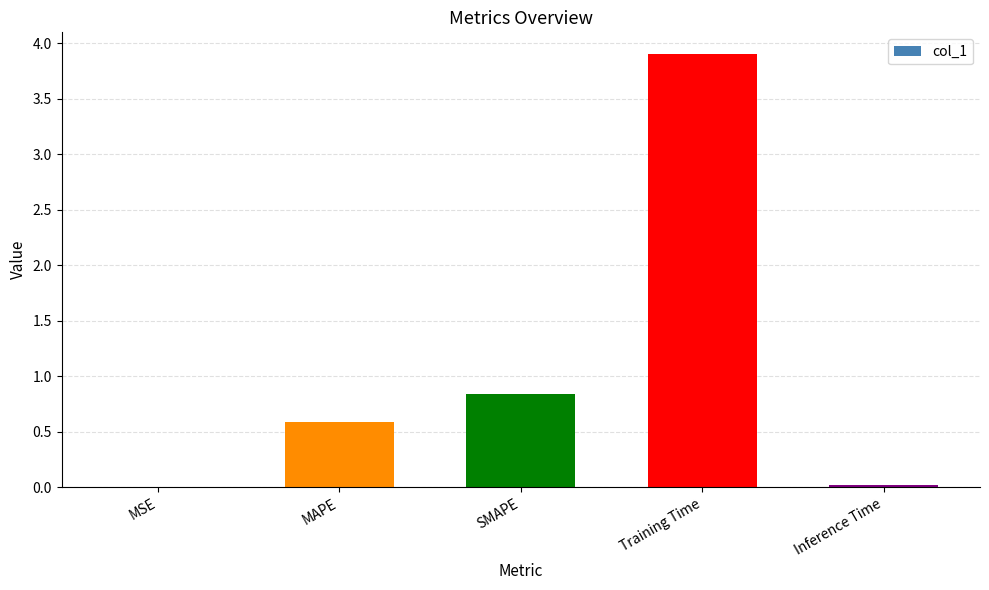

Is it true that the value at Training Time is 5.7?

False